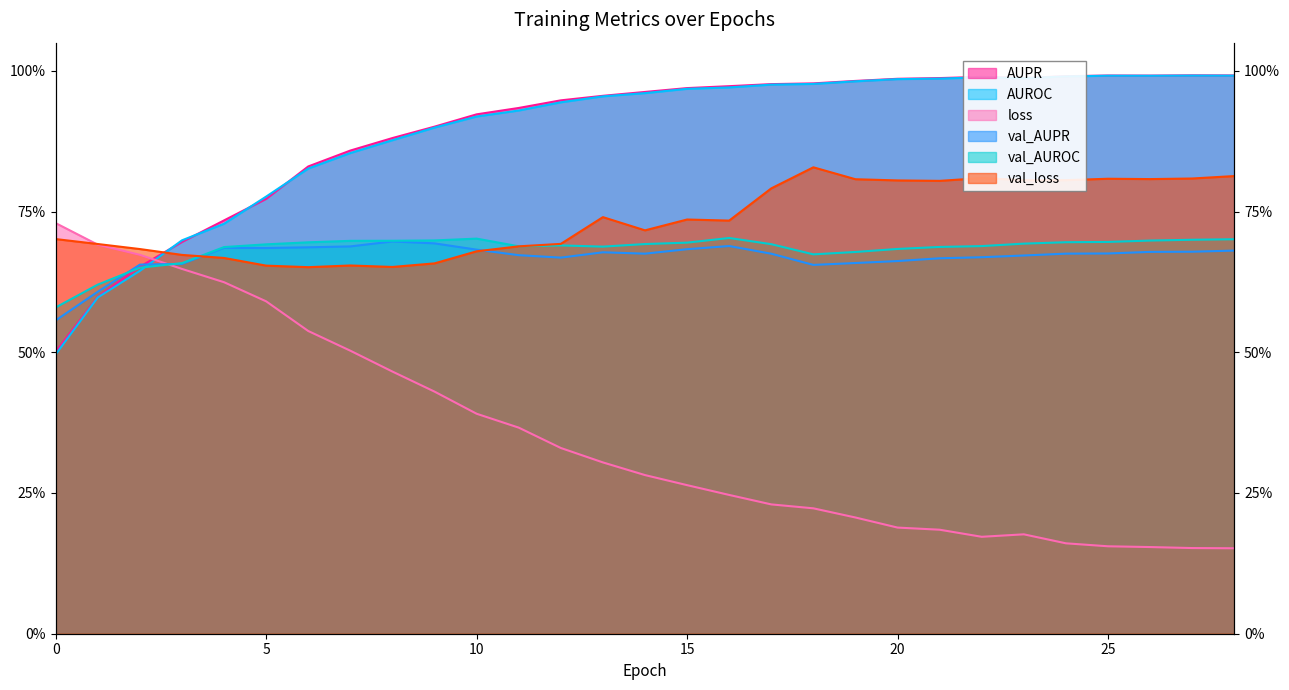

What is the minimum value for val_AUPR?

0.6